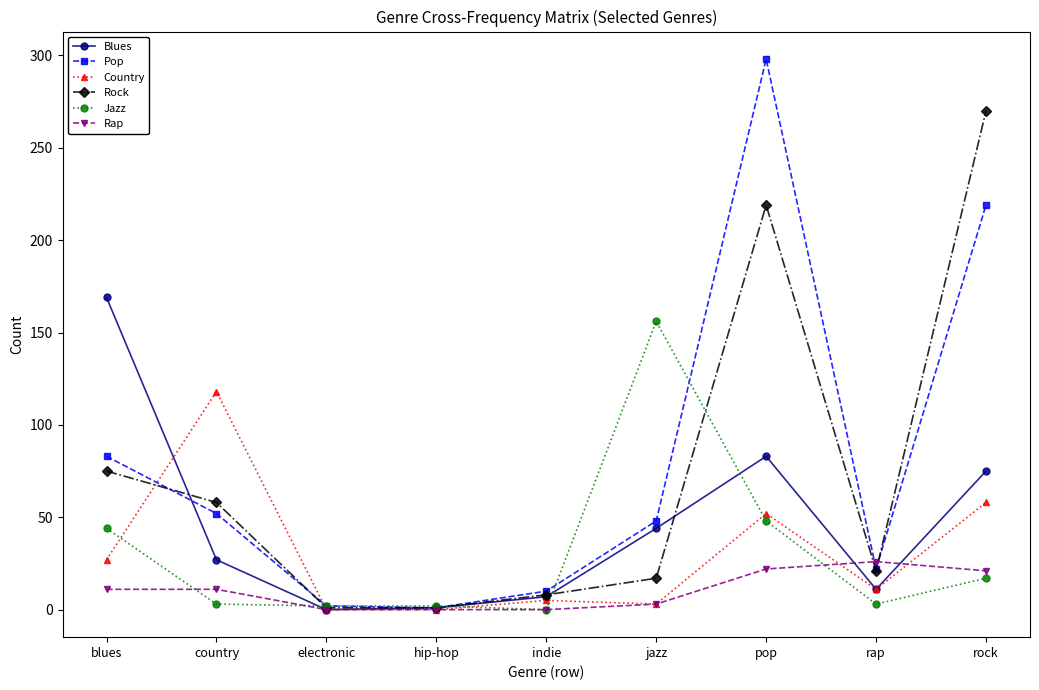

Where is the first local maximum for Pop?

pop